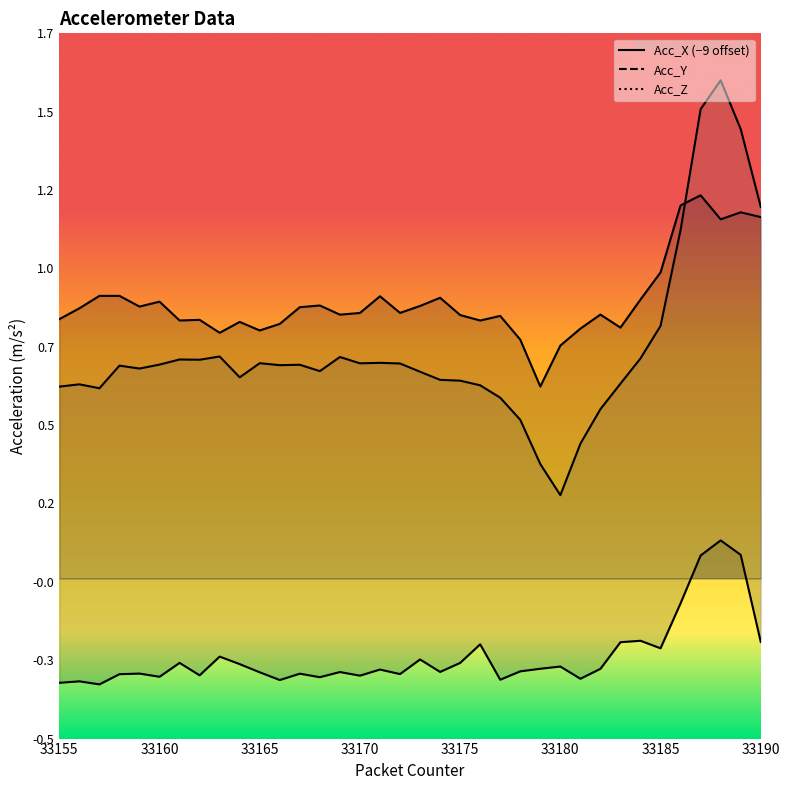

What is the highest value of the Acc_X series?

1.2